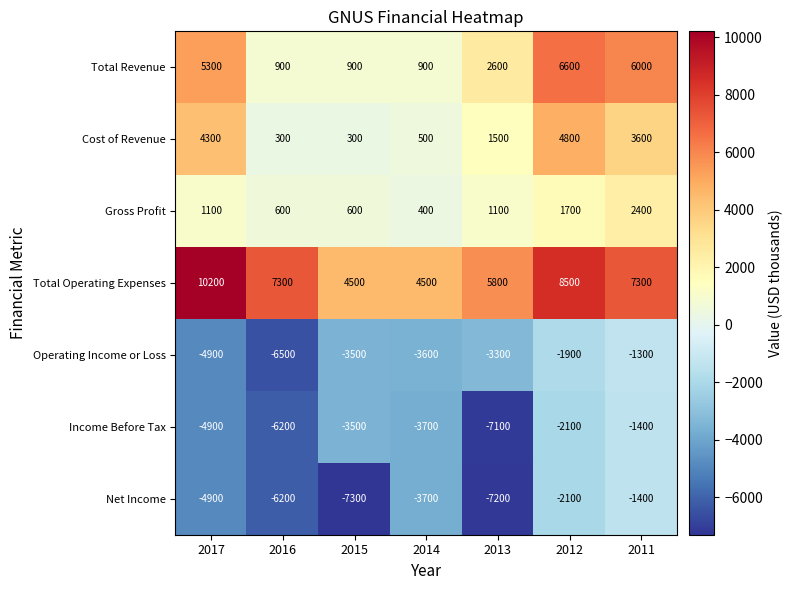

Where does the Total Operating Expenses series first go above 7300?

2017